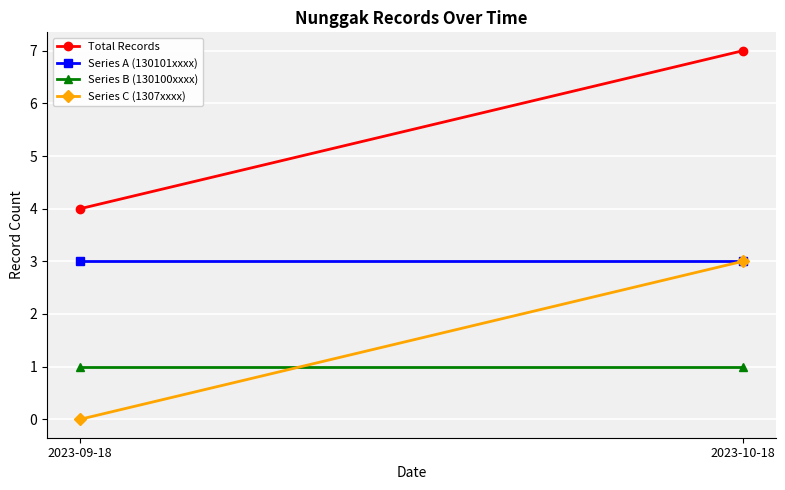

Reading left to right, list all the values displayed in this chart.

Total Records: 2023-09-18=4	2023-10-18=7
Series A (130101xxxx): 2023-09-18=3	2023-10-18=3
Series B (130100xxxx): 2023-09-18=1	2023-10-18=1
Series C (1307xxxx): 2023-09-18=0	2023-10-18=3